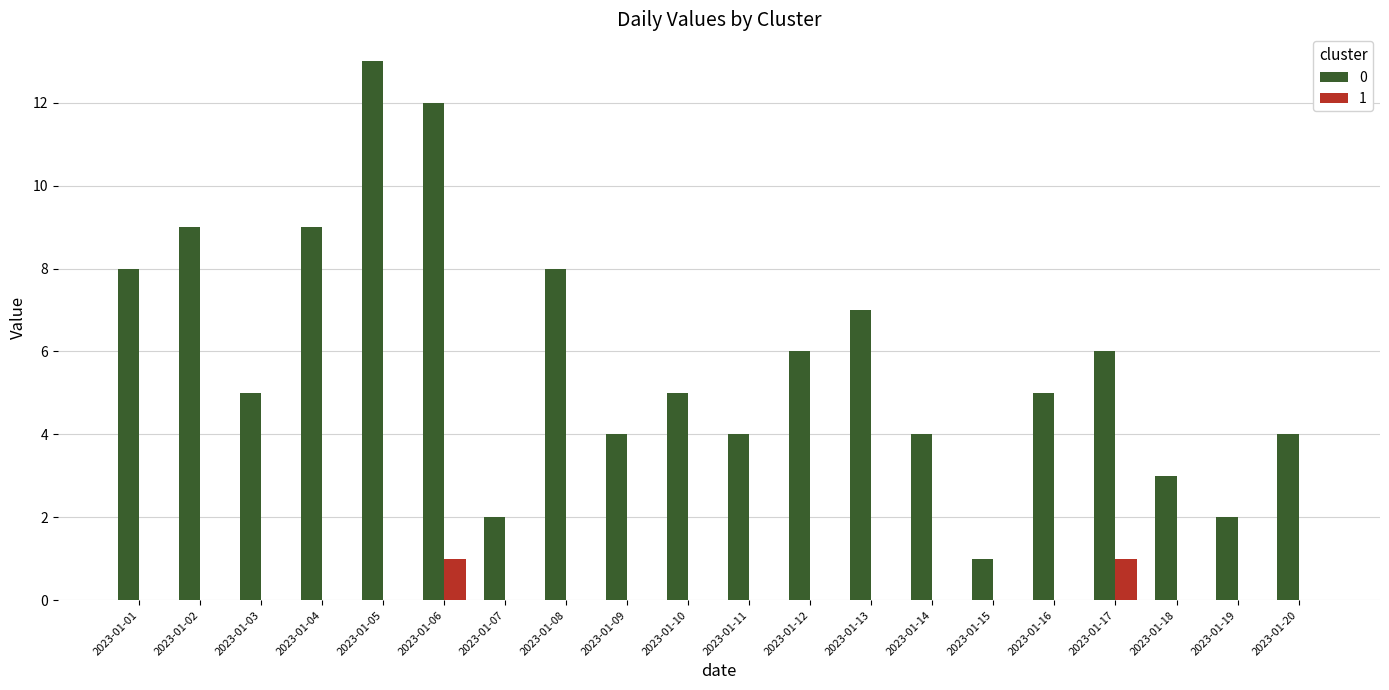

What is the sum of all 1 values?

2